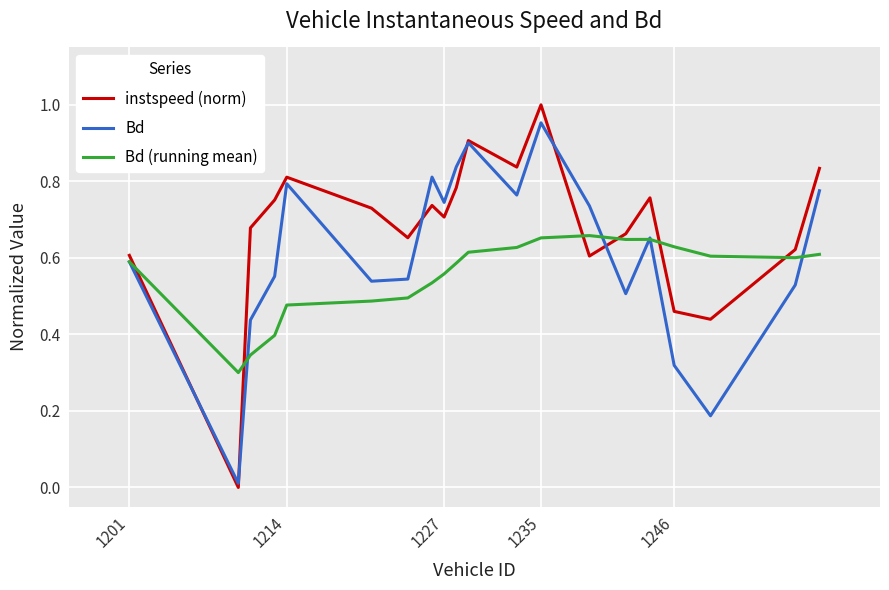

Which series has the largest range (max minus min)?

instspeed (norm)